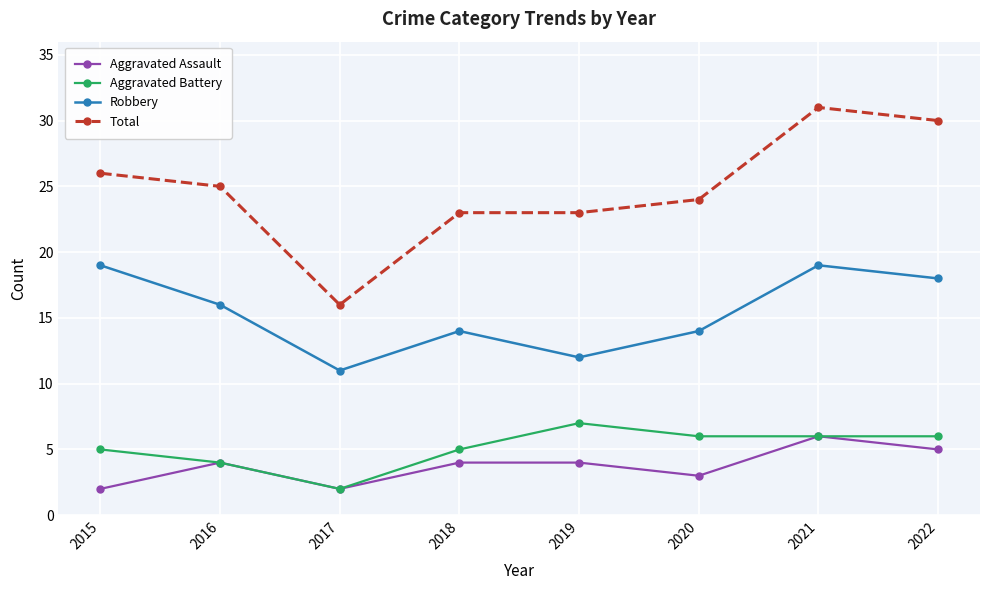

At how many categories does at least one series exceed 21?

7